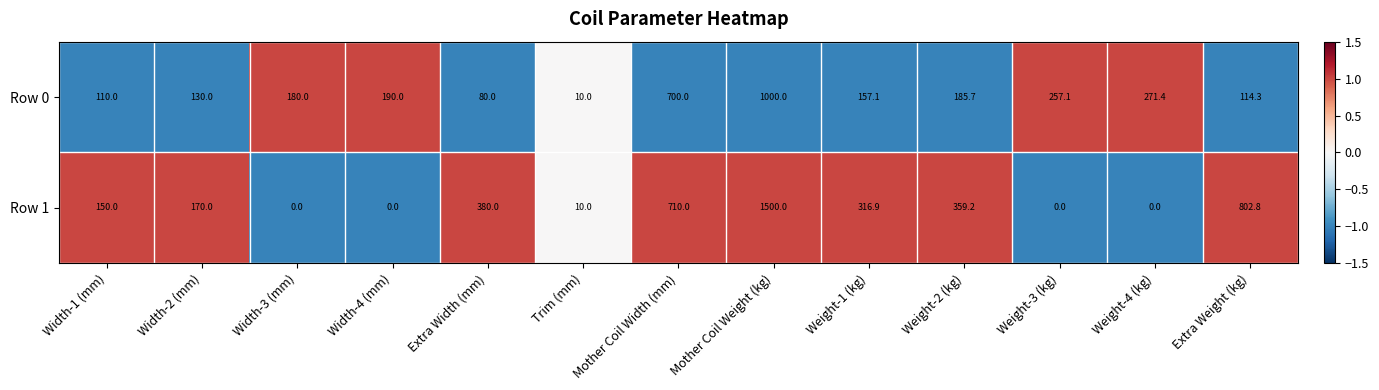

Count the number of categories in the chart.

13